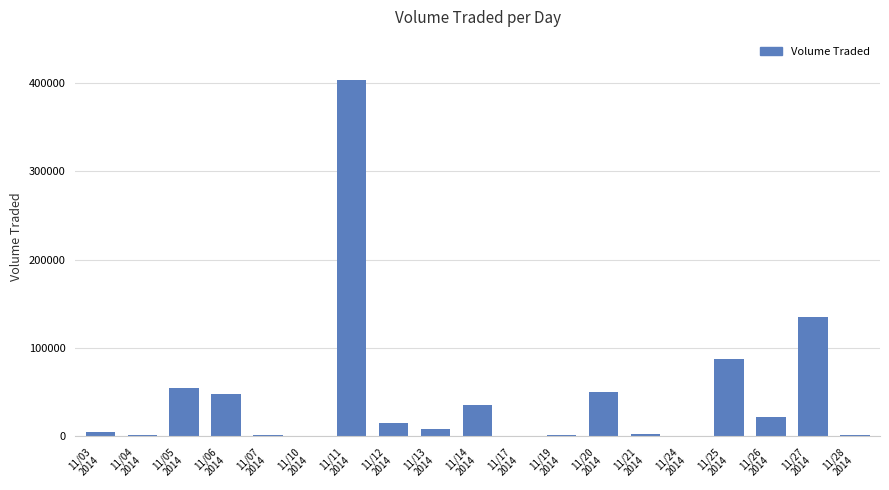

The value at 11/11
2014 is 403500. True or false?

True